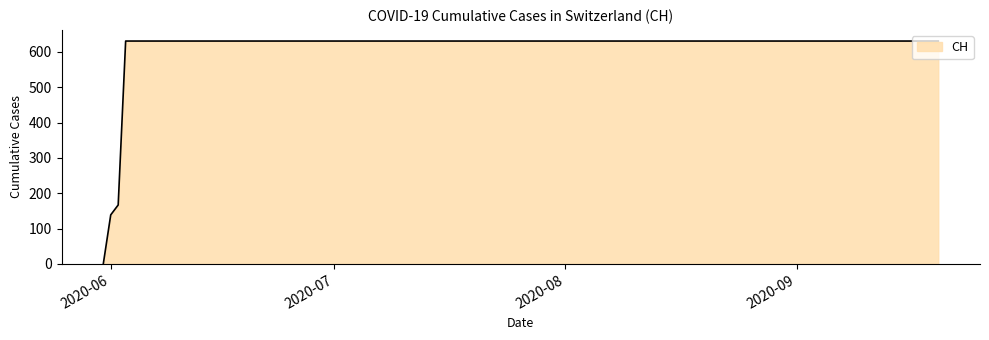

What is the maximum value shown in the chart?

631